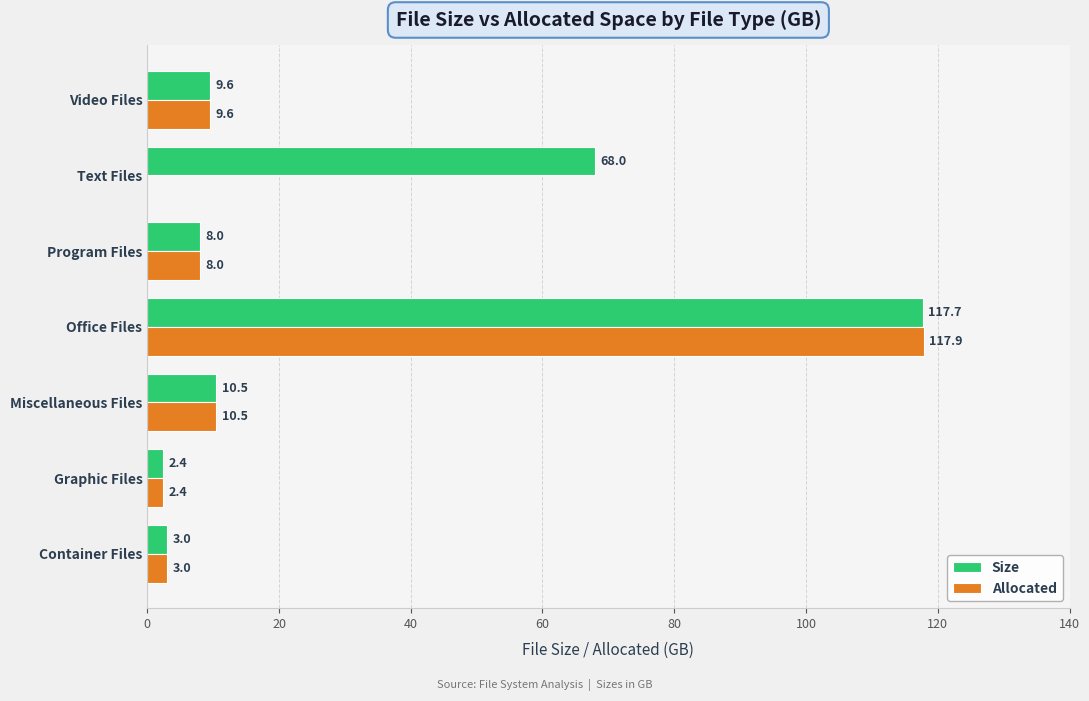

The value of Allocated at Miscellaneous Files is 10.5. True or false?

True